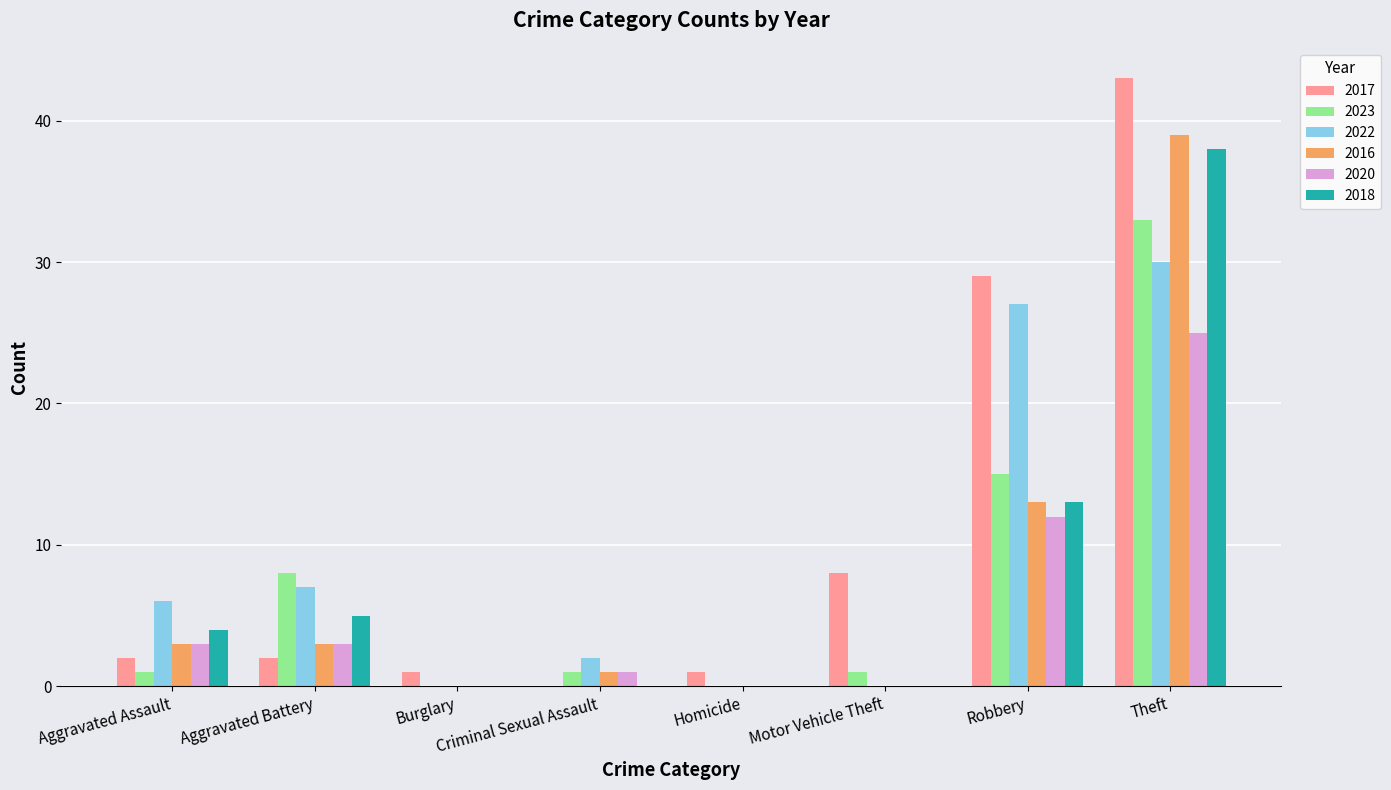

True or false: 2020 has a value of 1 at Aggravated Battery.

False